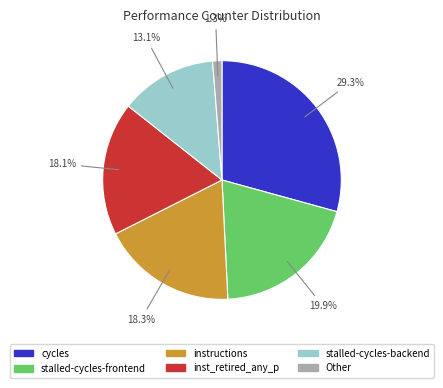

Does any single category account for the majority?

No